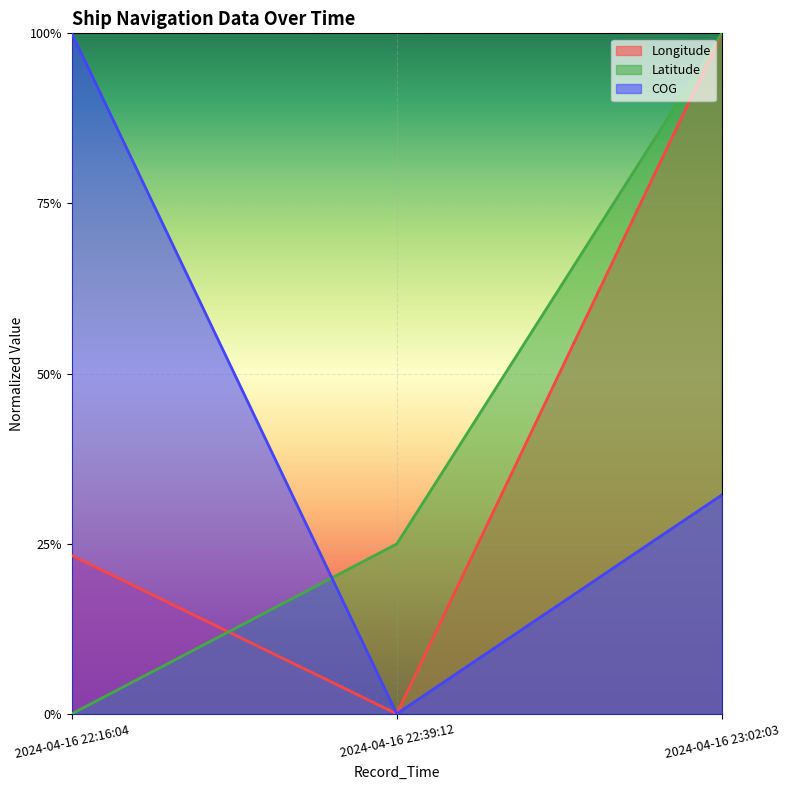

What is the spread (max minus min) of values at 2024-04-16 22:16:04?

1.0